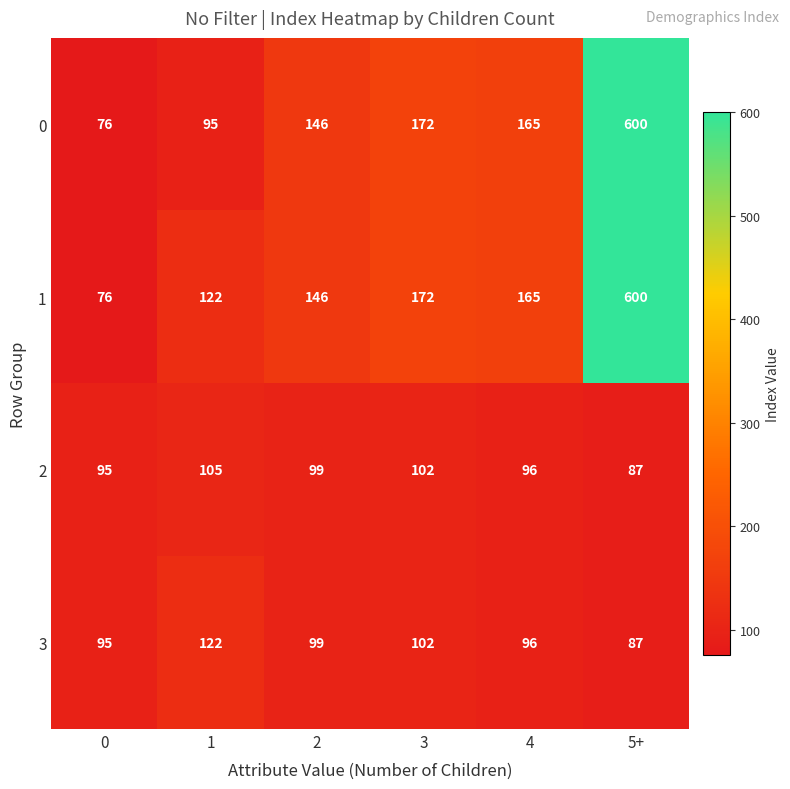

What is the total value across all series at 3?

548